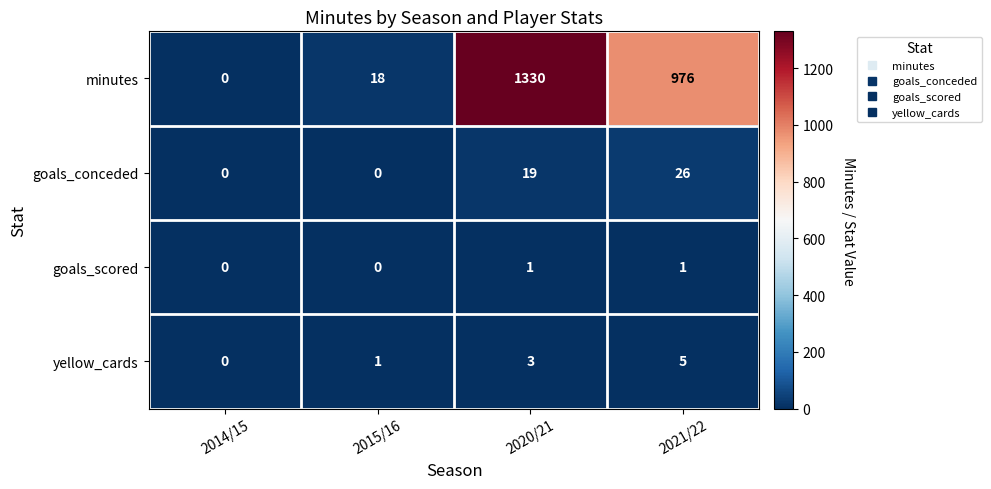

Count the goals_scored values in the range 0 to 1.

4